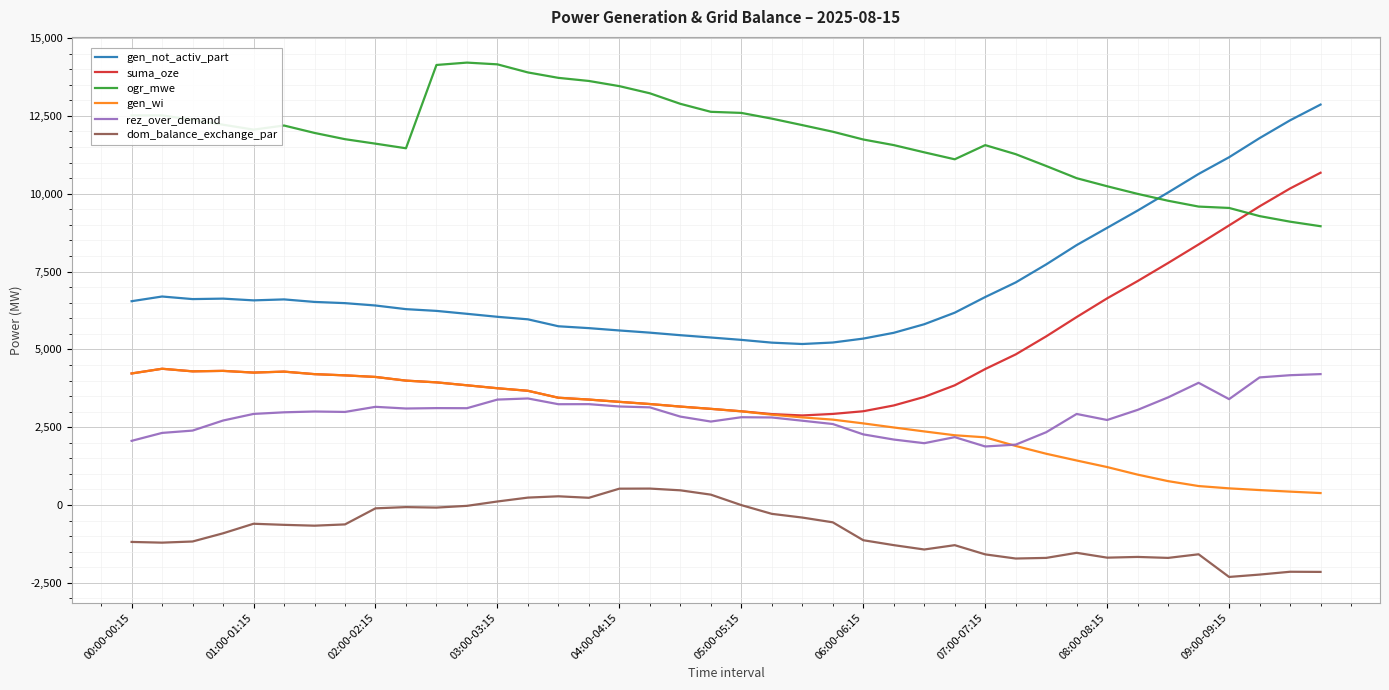

Which series has the largest total across all categories?

ogr_mwe